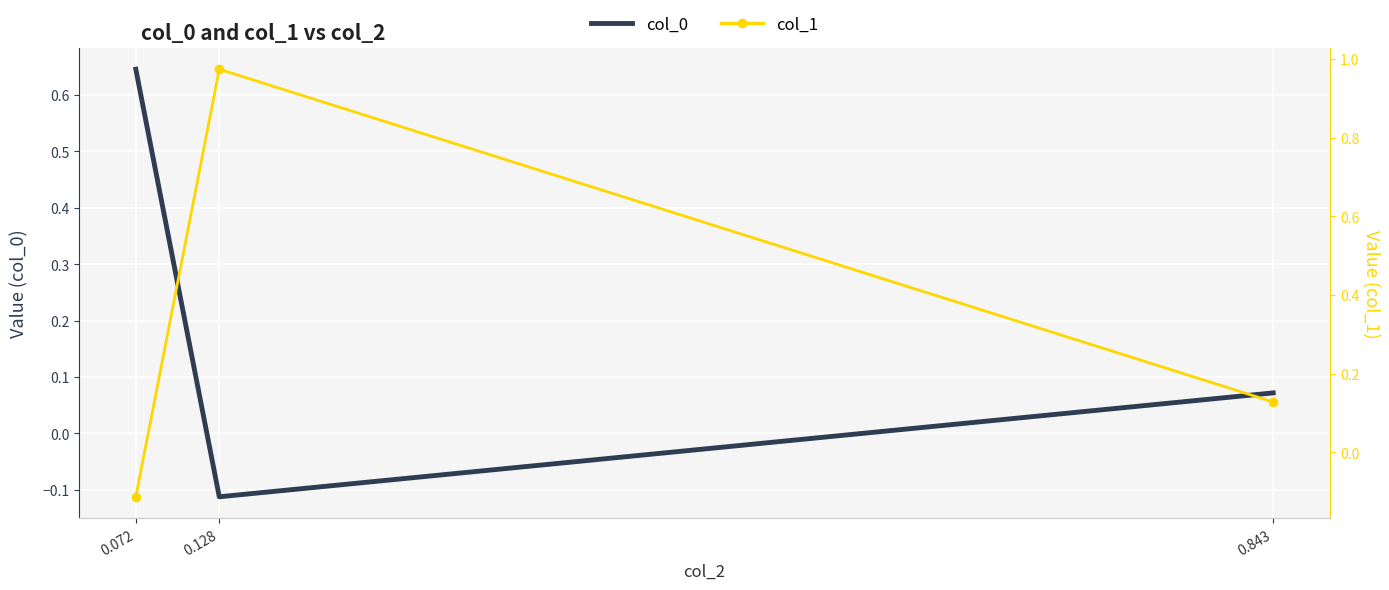

Which label corresponds to the largest value in the chart?

0.128